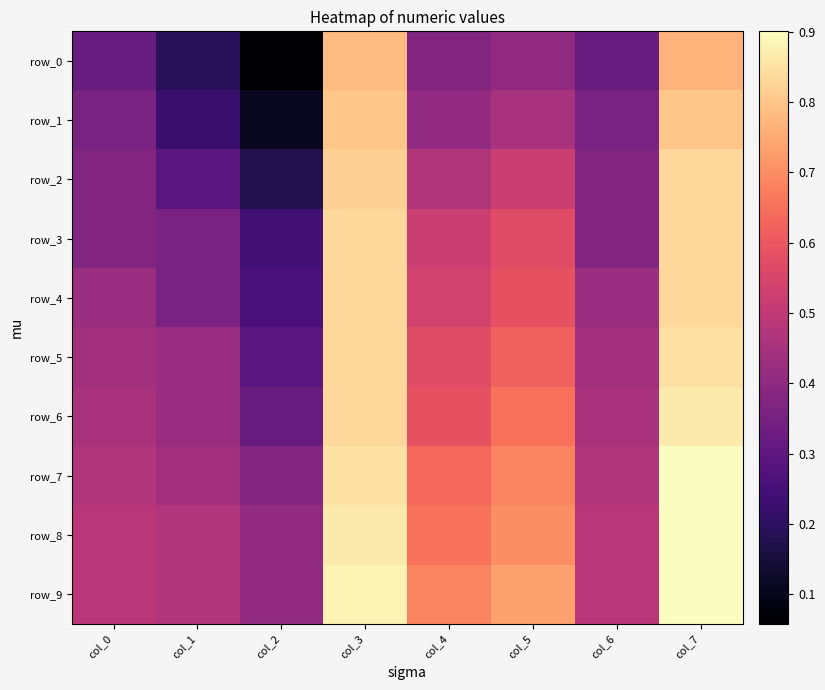

What is the minimum value shown in the chart?

0.1